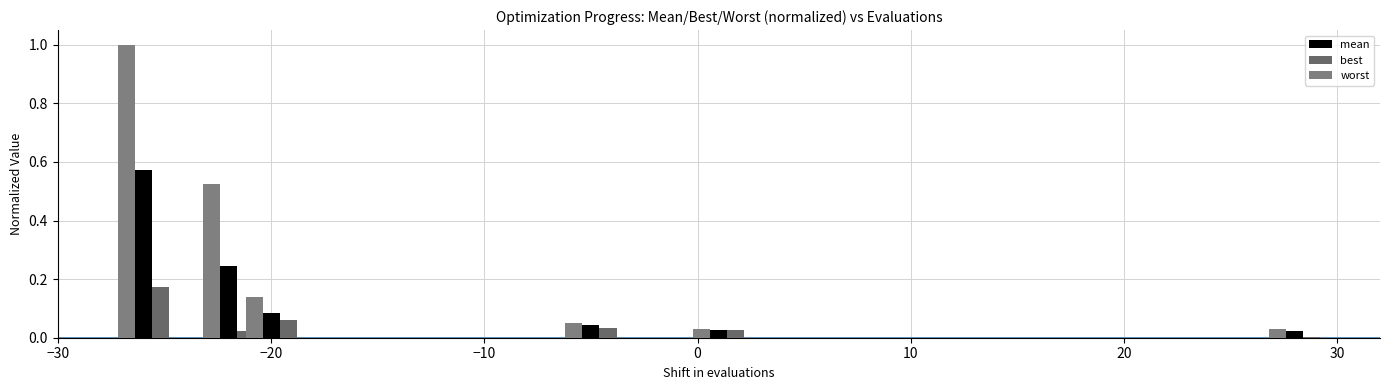

The value of best at −20 is 0.1. True or false?

False